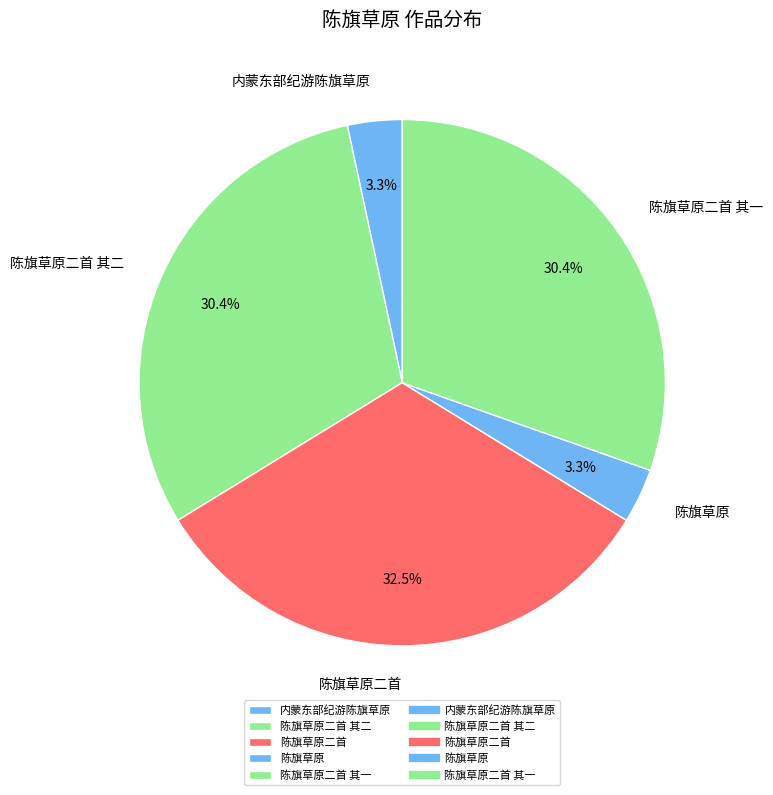

To the nearest percent, what is the difference between the largest and smallest slice percentages?

29%